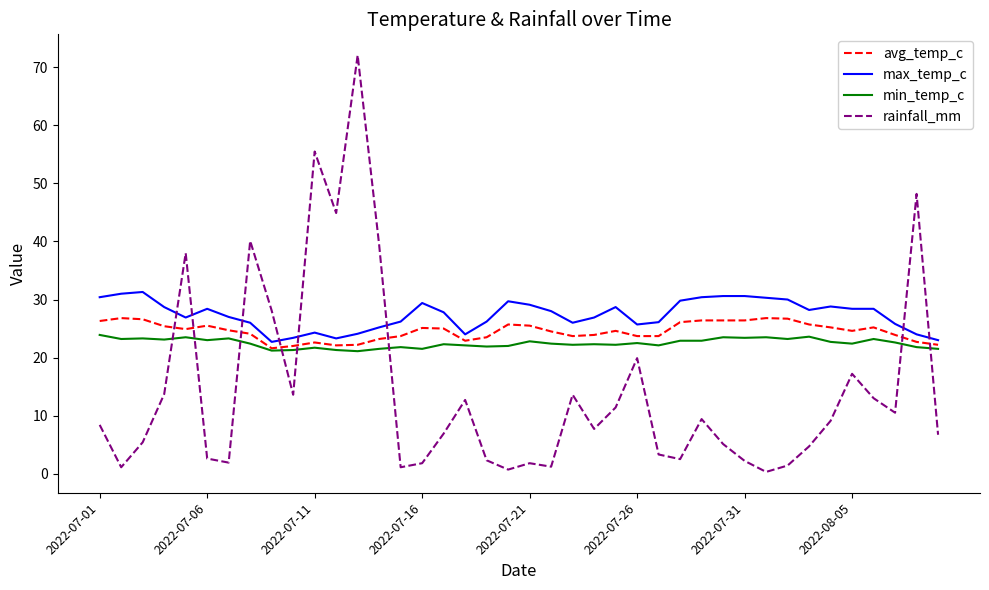

What is the average value of the avg_temp_c series?

24.5